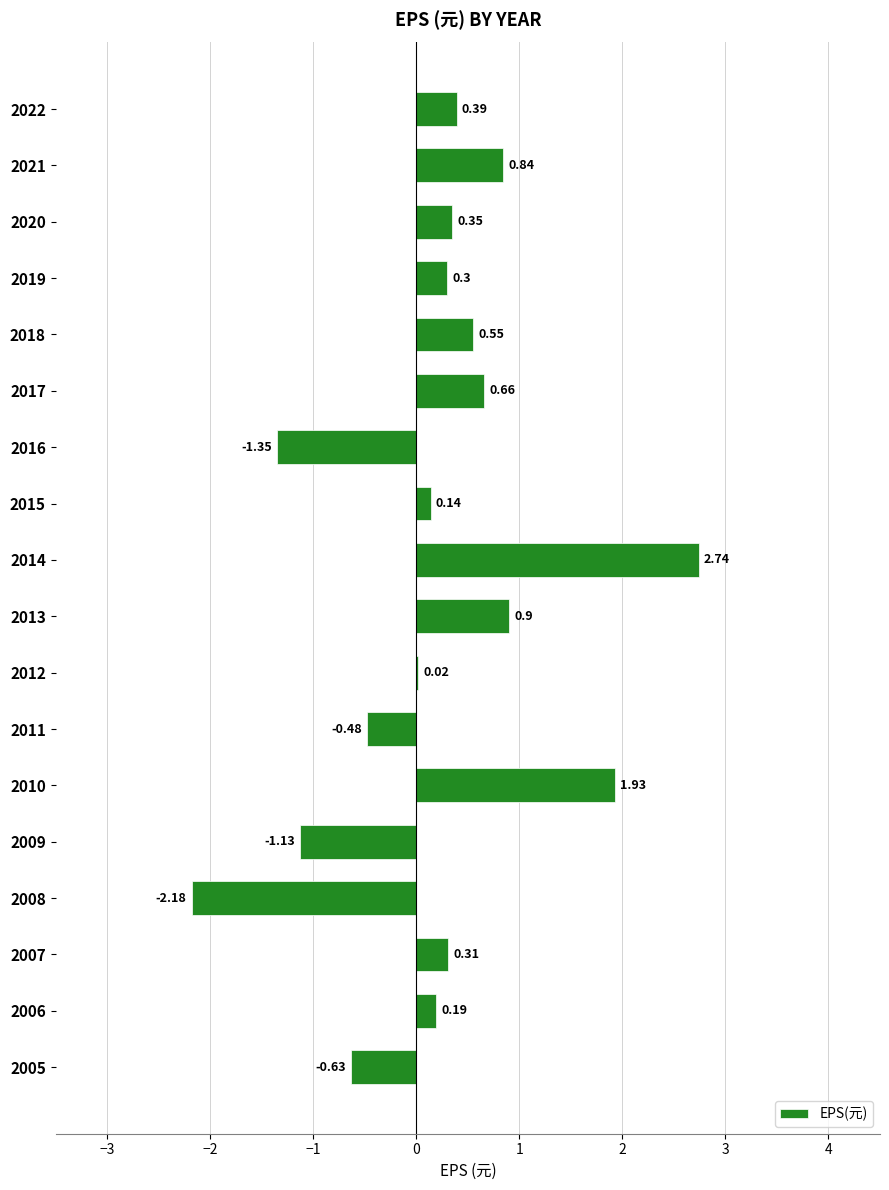

What is the sum of the values at 2021 and 2017?

1.5